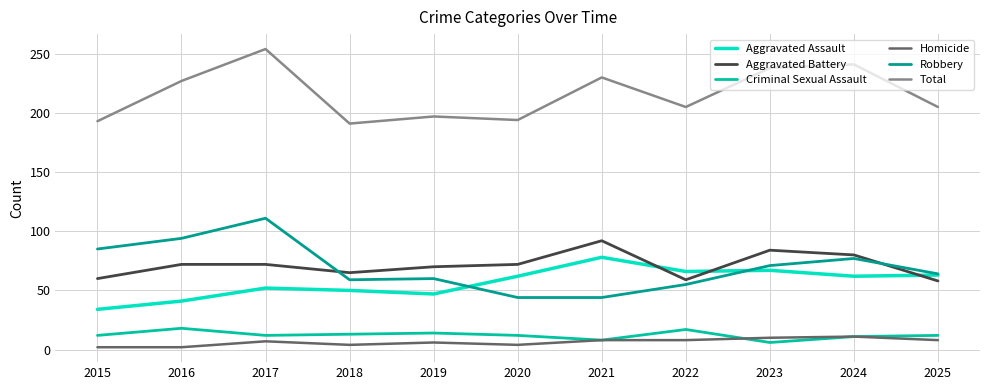

What is the maximum value shown in the chart?

254